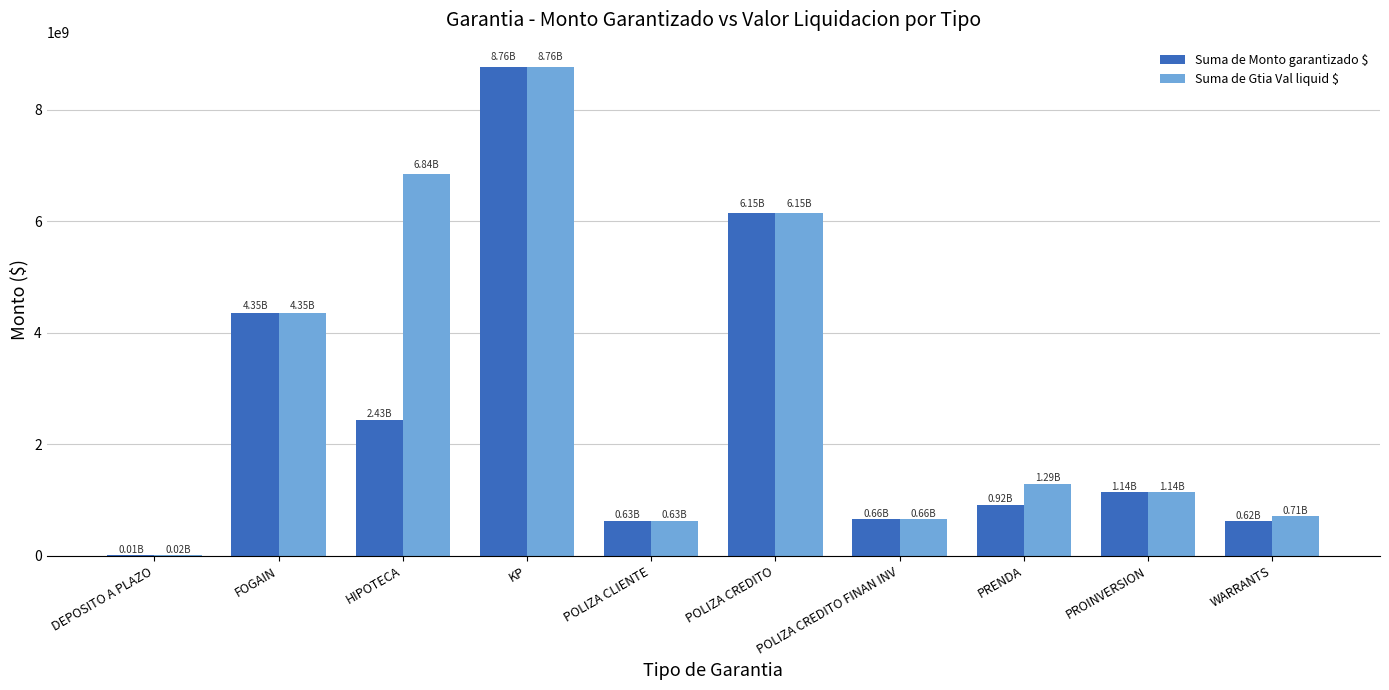

Does the chart contain stacked bars?

No